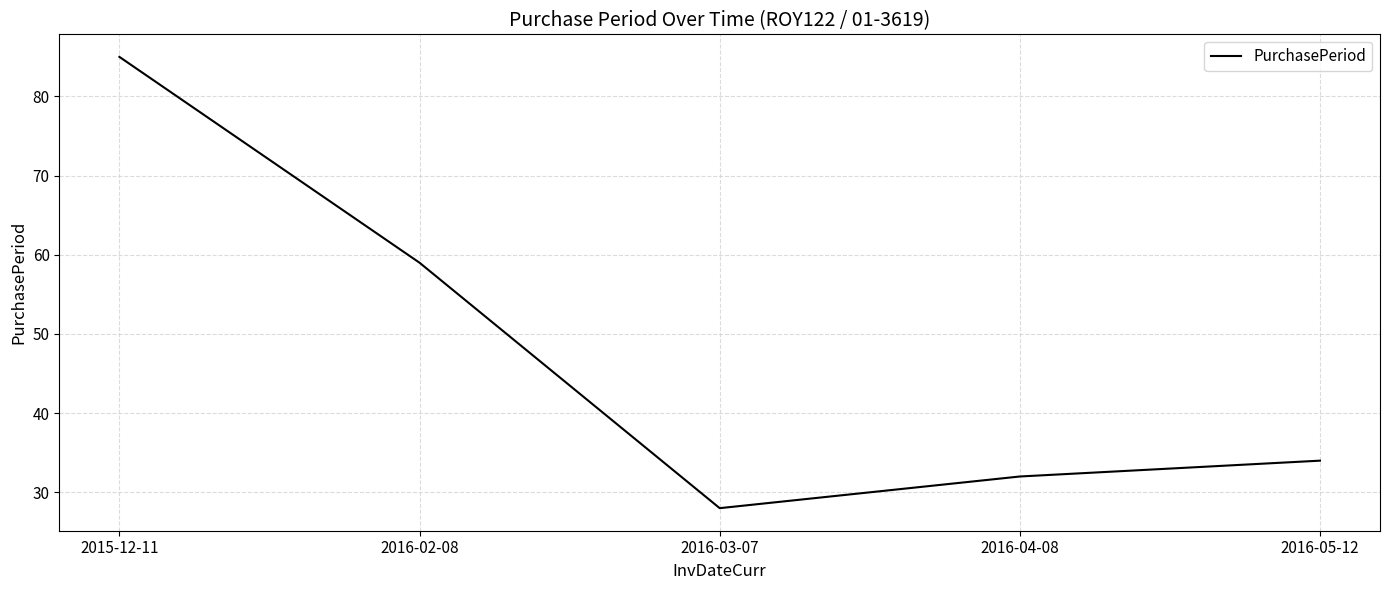

Count the number of categories in the chart.

5